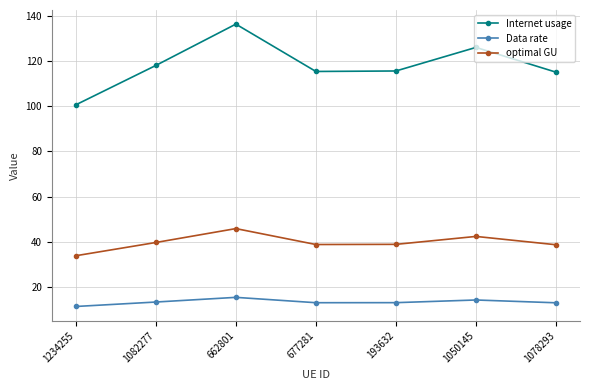

The value of Internet usage at 193632 is 70.3. True or false?

False